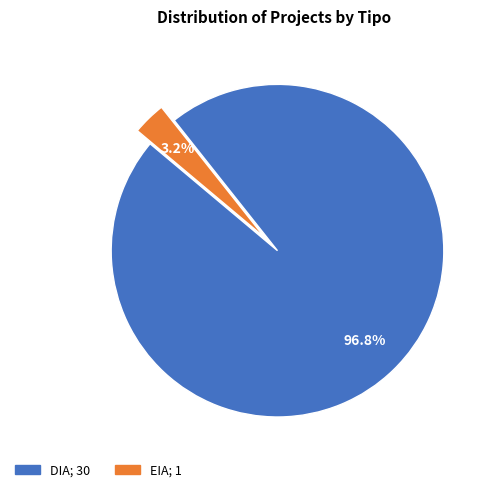

Count the number of slices in the pie.

2